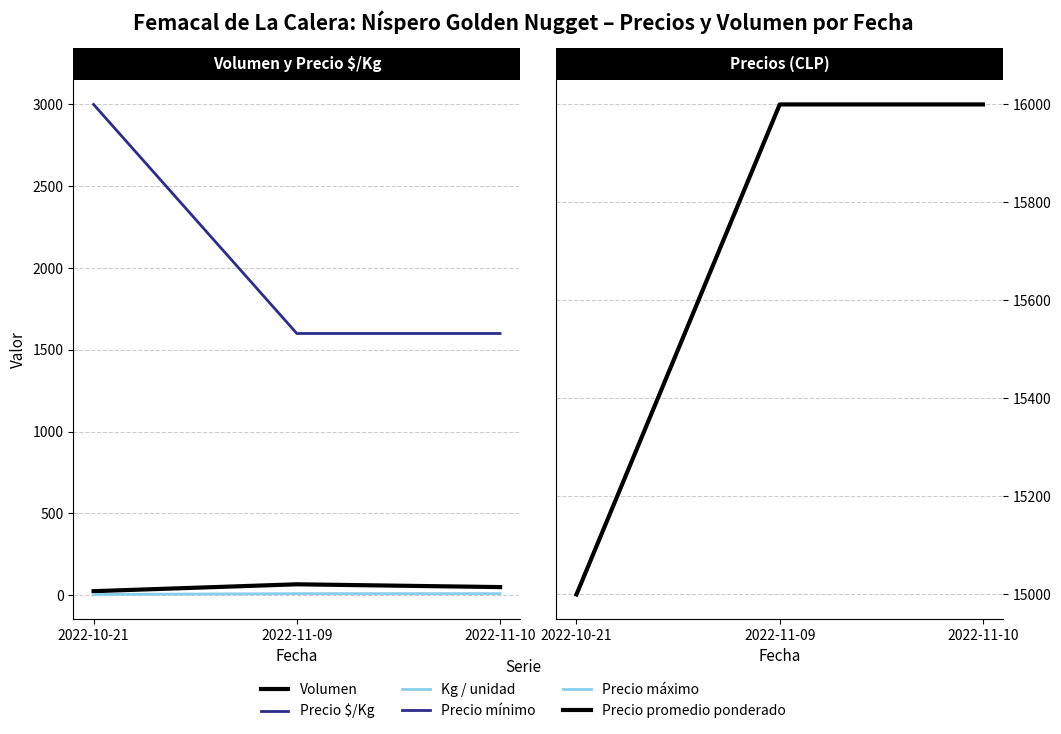

Rank the categories by Precio $/Kg value from lowest to highest.

2022-11-09, 2022-11-10, 2022-10-21